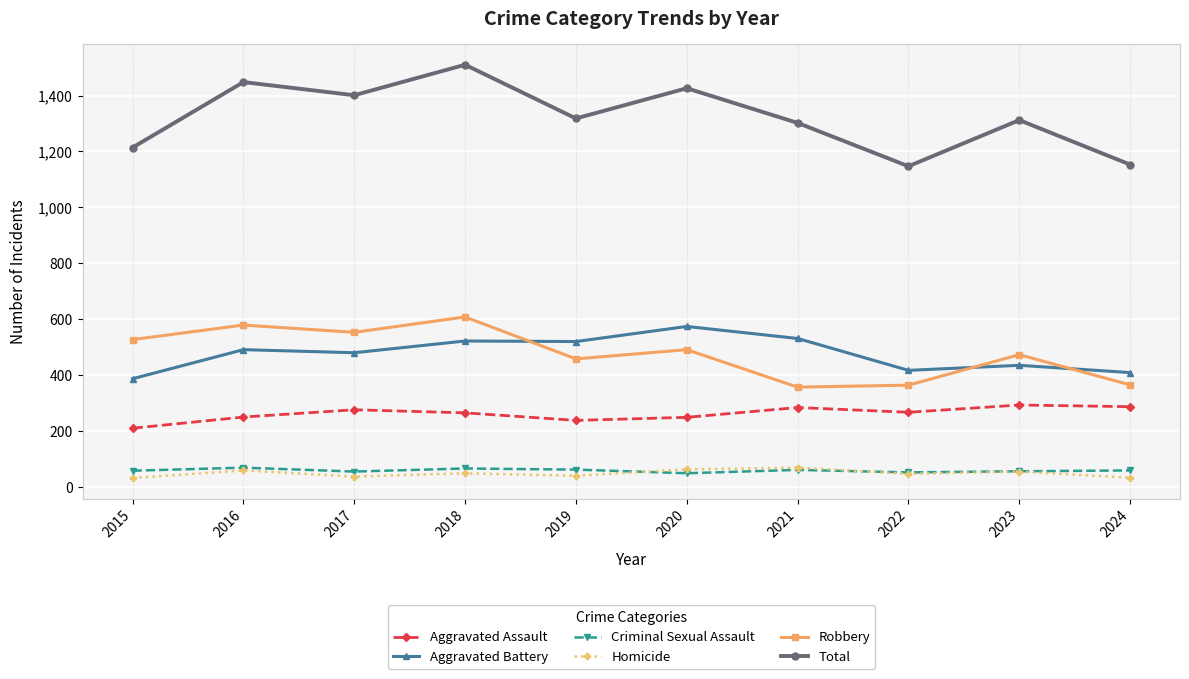

What are all the series names shown in the legend?

Aggravated Assault, Aggravated Battery, Criminal Sexual Assault, Homicide, Robbery, Total